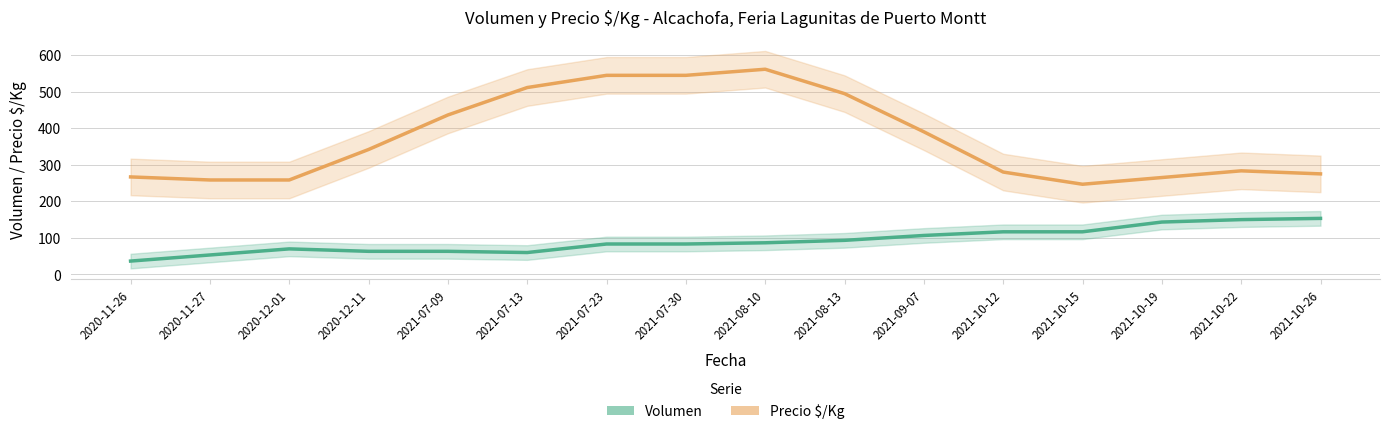

Does the chart display data point markers on the line(s)?

No